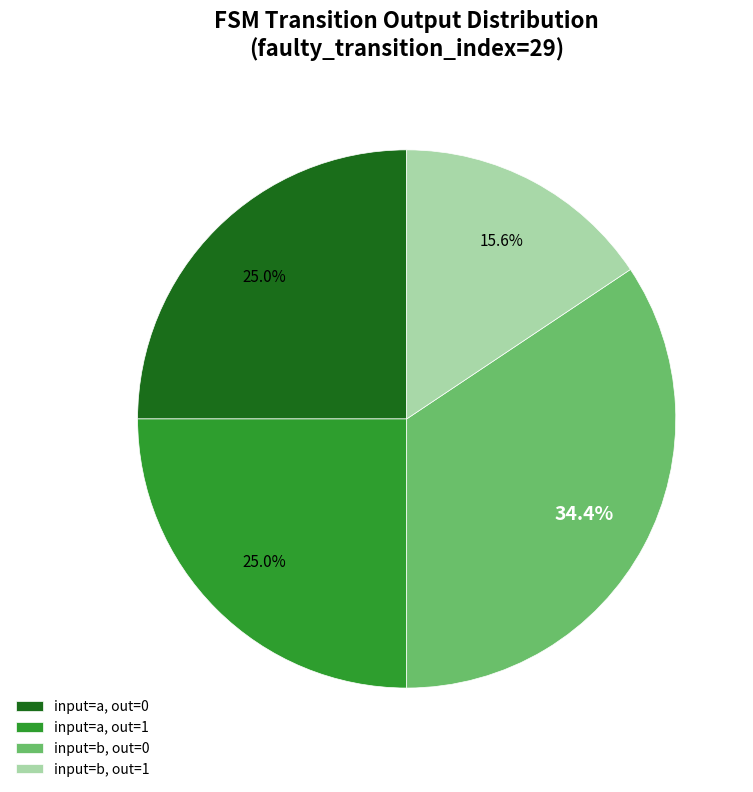

Which category has the smallest portion of the pie?

input=b, out=1